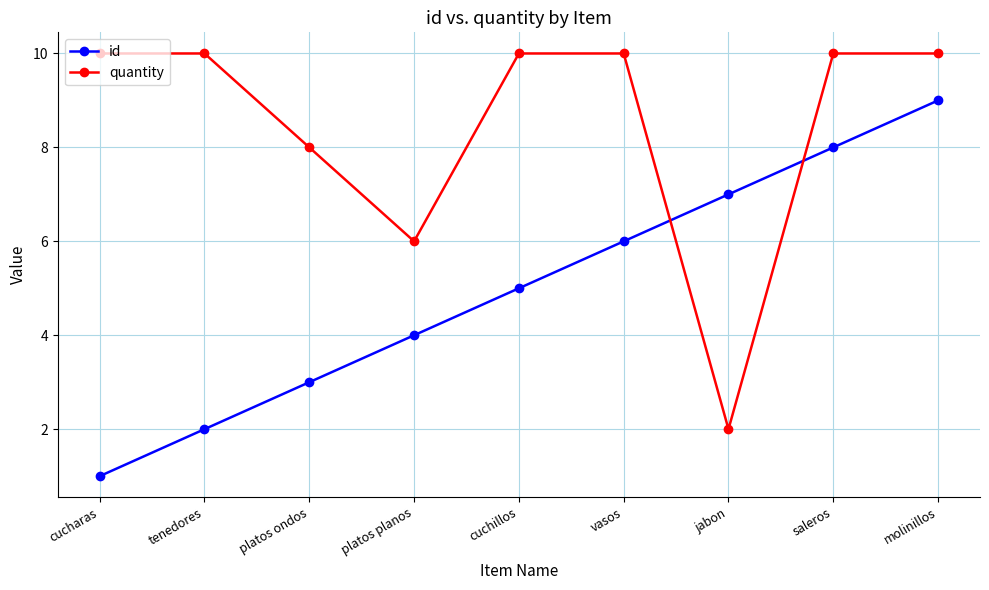

Which category has the lowest value across all series?

cucharas